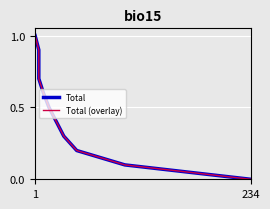

Count the number of data series in this chart.

2